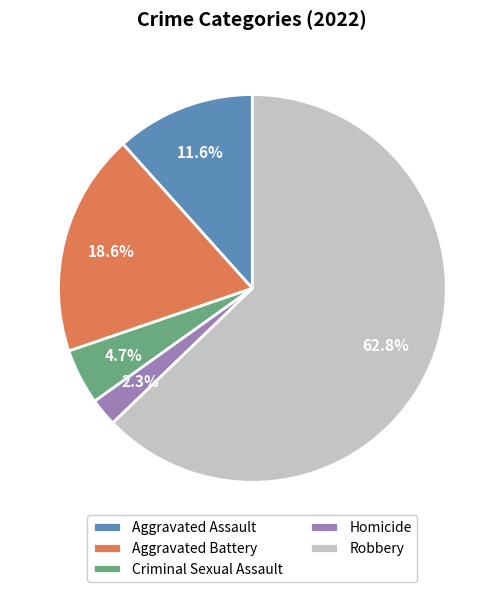

Count the number of slices in the pie.

5